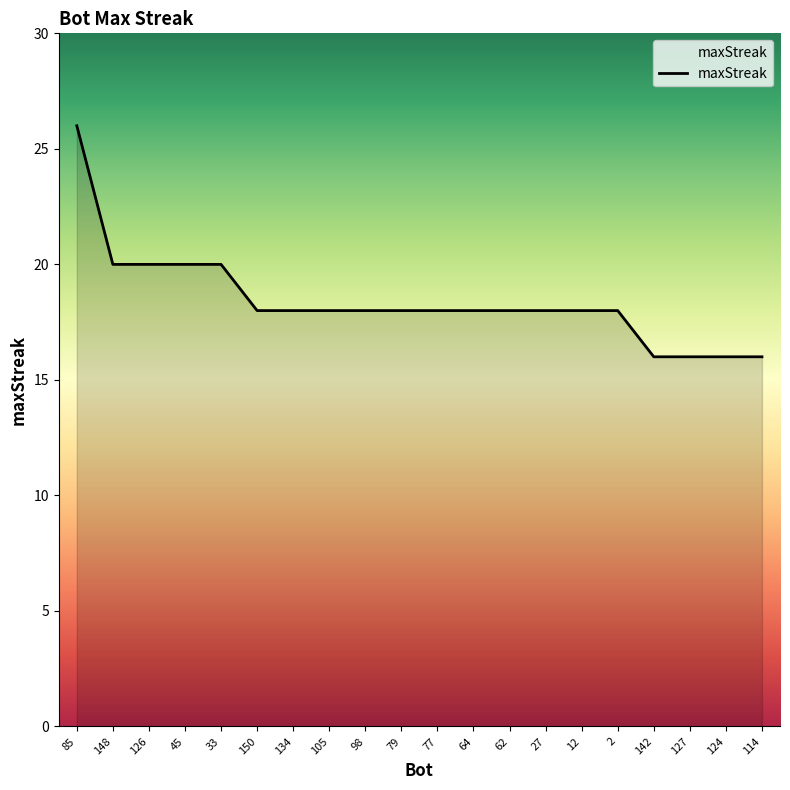

What is the ratio of the value at 105 to the value at 2?

1.0